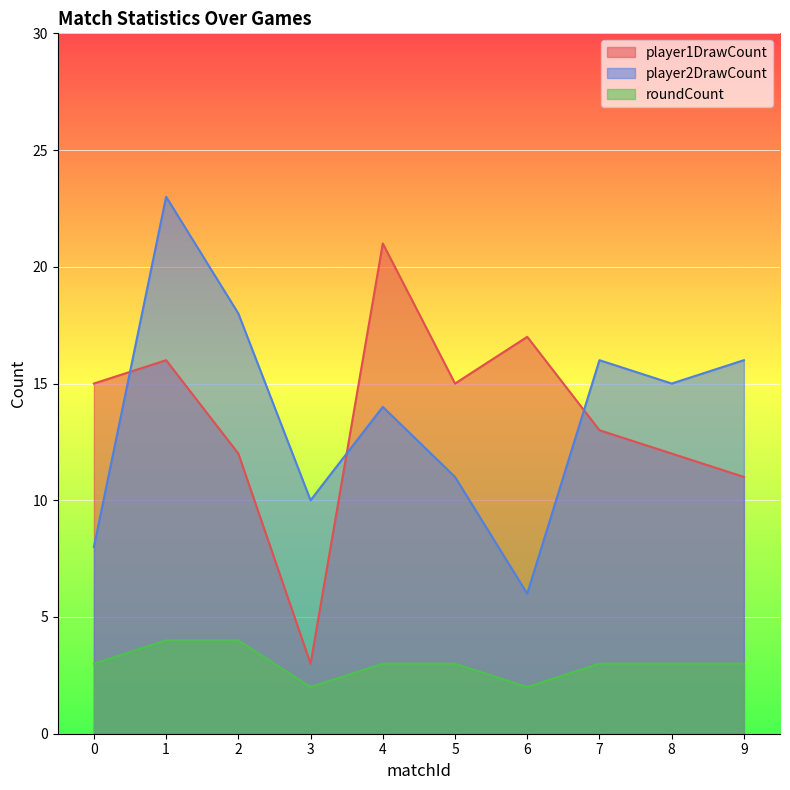

What is the total value across all series at 0?

26